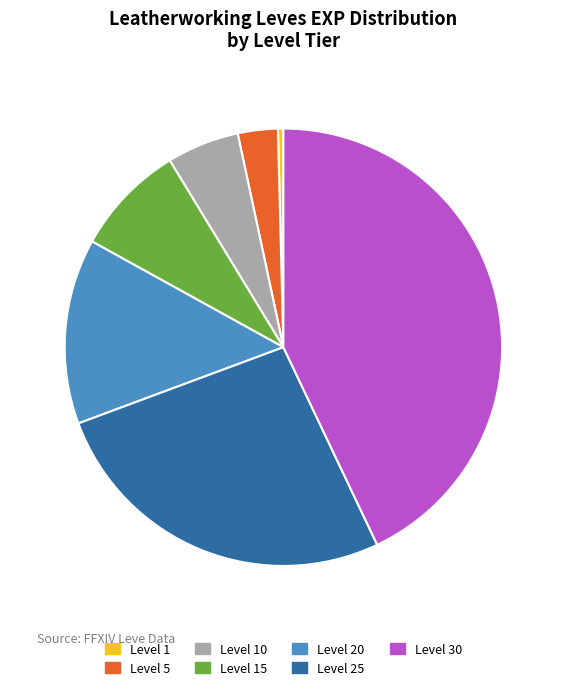

The Level 25 slice represents 26% of the pie. True or false?

True